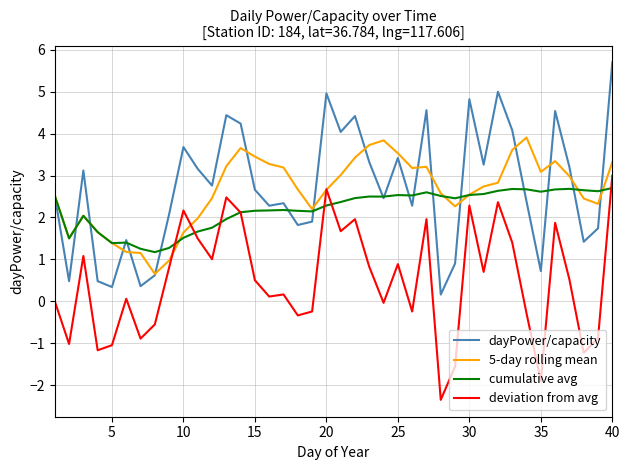

What is the minimum value shown in the chart?

-2.4